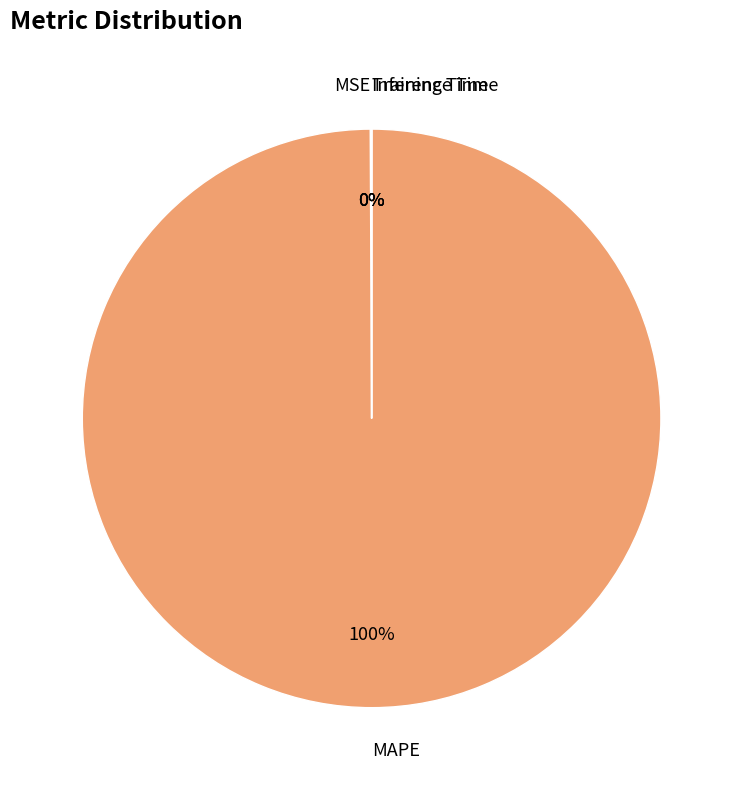

Is there any slice that represents more than half of the pie?

Yes